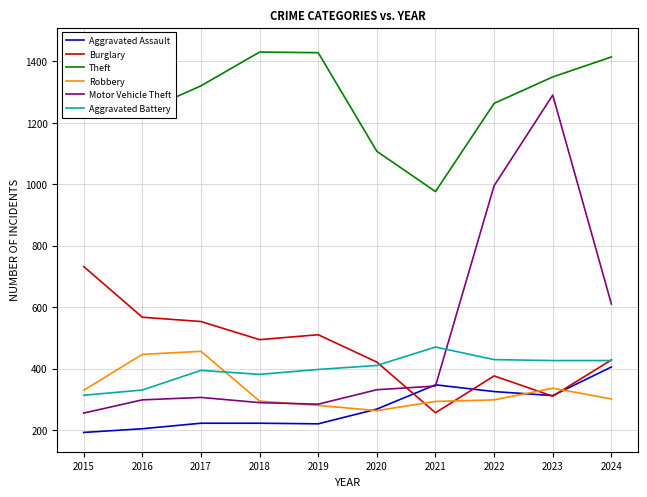

Where is the first local maximum for Aggravated Battery?

2017